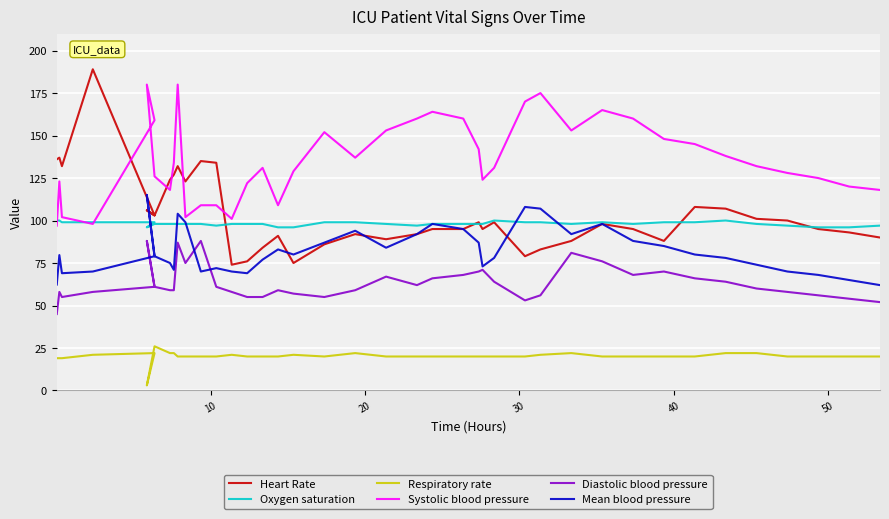

What is the average value of the Oxygen saturation series?

98.1